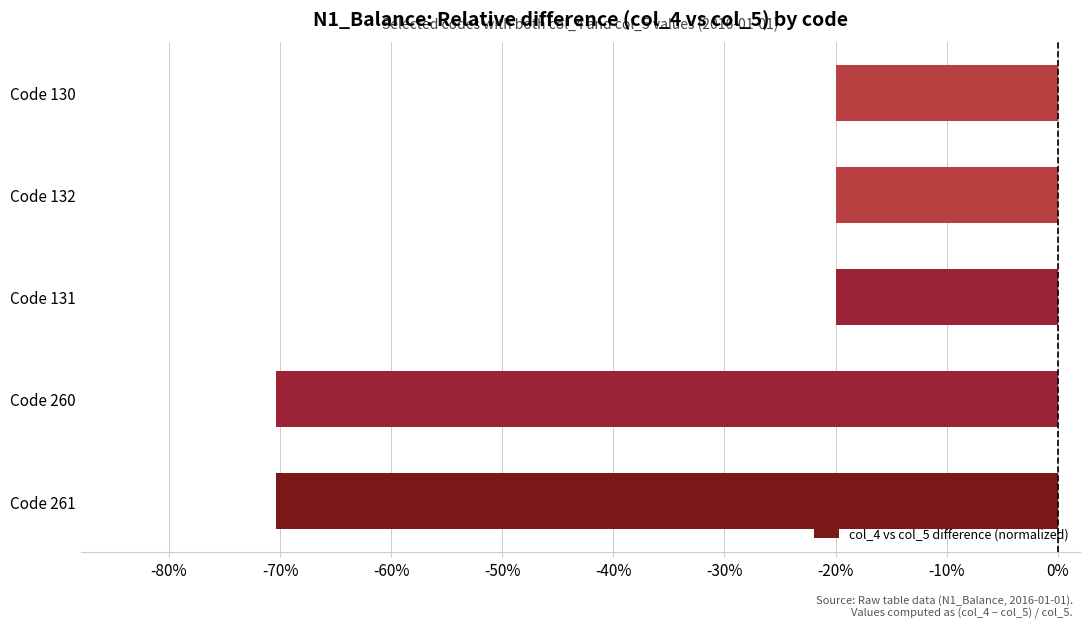

Are the bars horizontal?

Yes